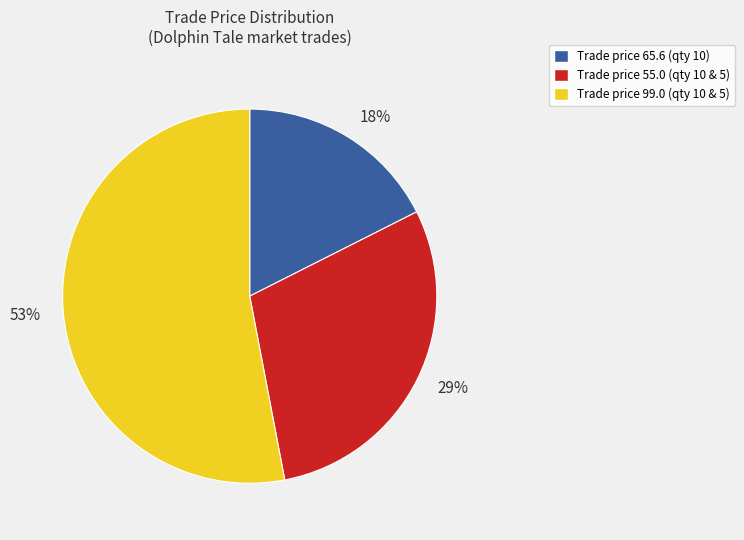

To the nearest percent, what portion does 53% represent?

53%